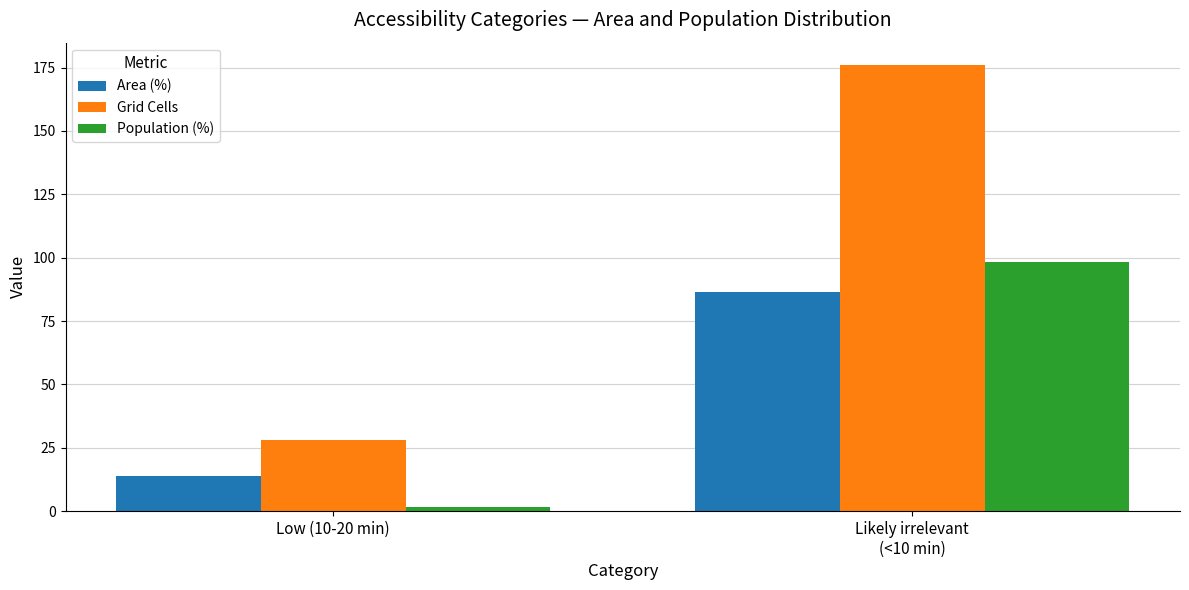

What are all the series names shown in the legend?

Area (%), Grid Cells, Population (%)